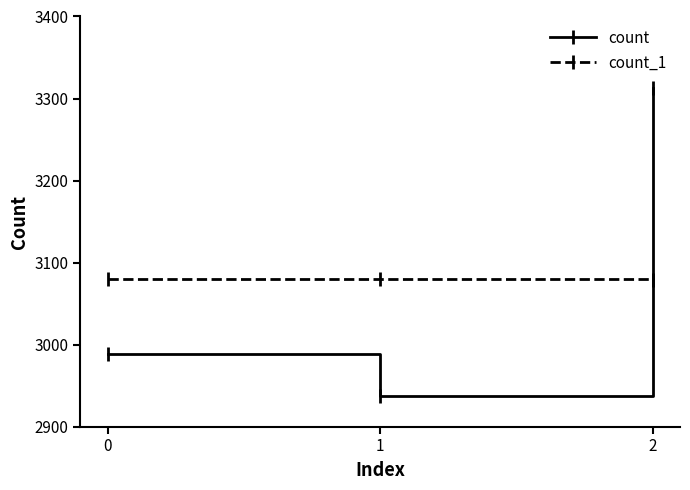

What is the value of the count_1 point at the 2nd from the left?

3080